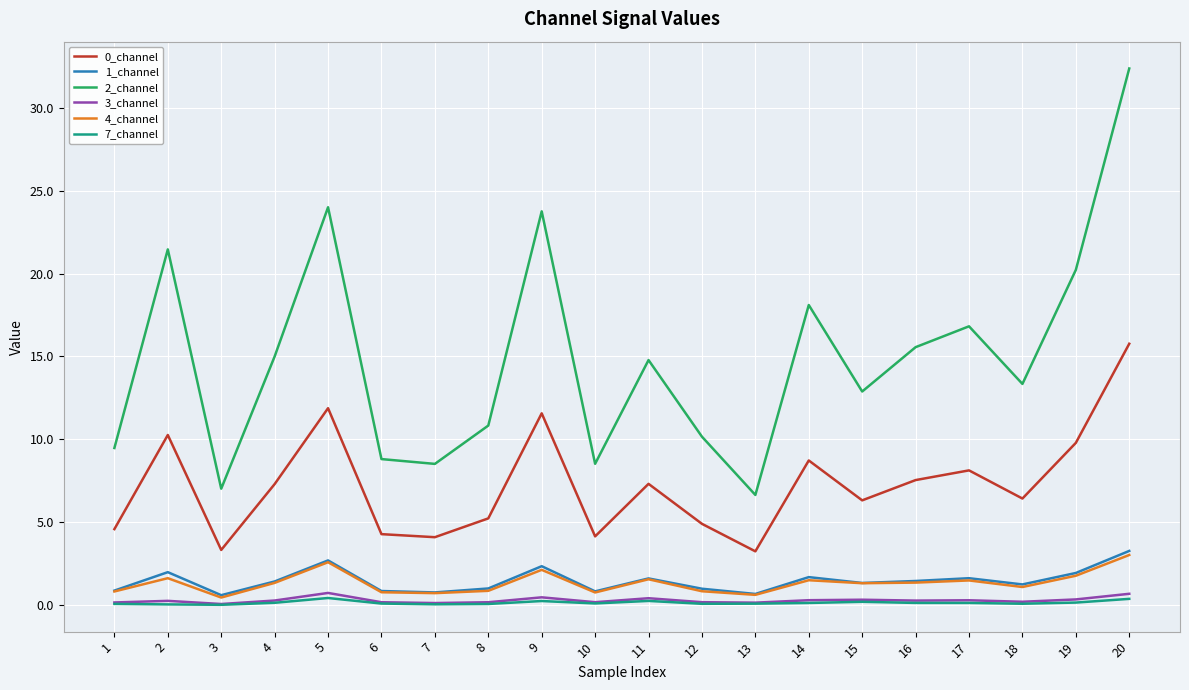

Is it true that 4_channel equals 2.6 at 5?

True